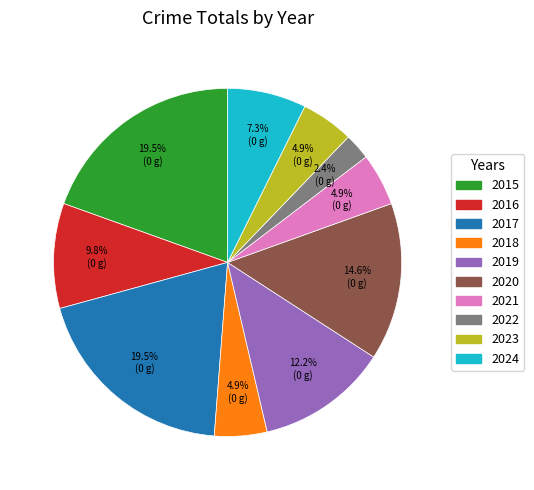

Combined, do 2017 and 2022 account for over 50%?

No